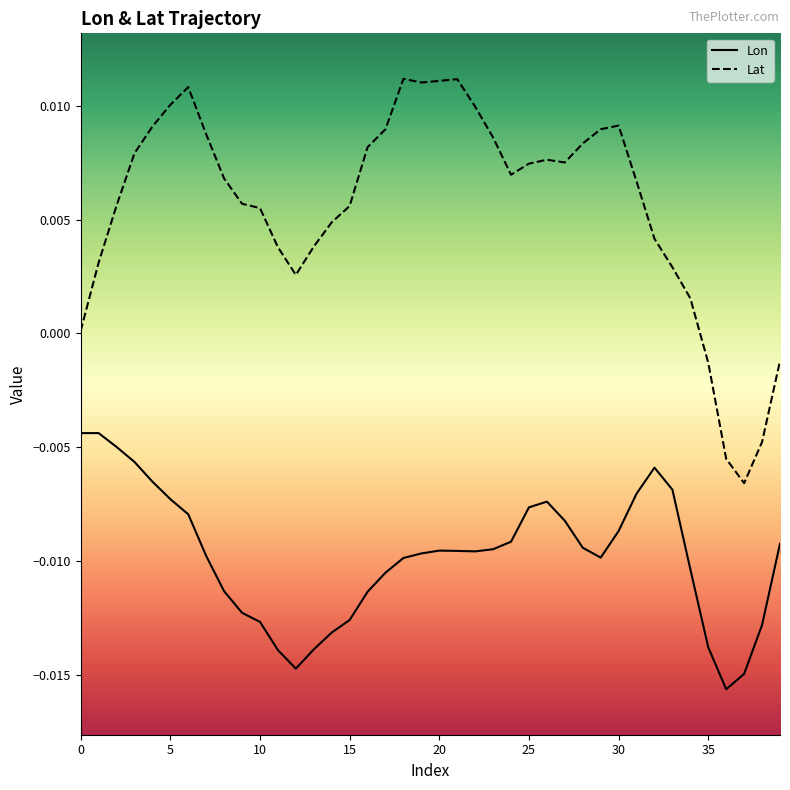

True or false: Lat and Lon cross at least once.

False